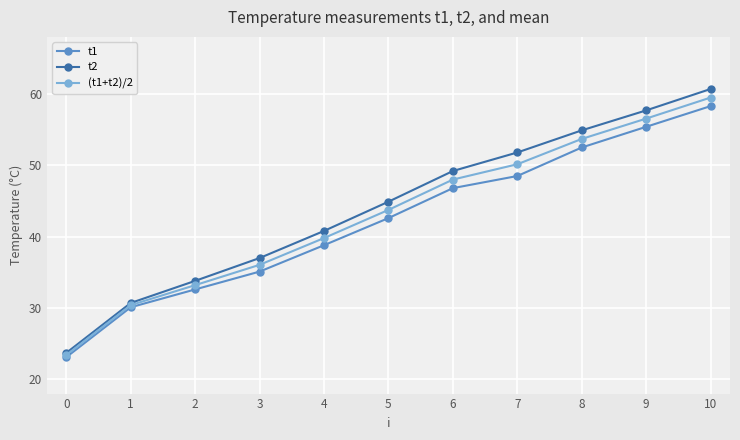

List the series in order of their overall mean, highest first.

t2, (t1+t2)/2, t1